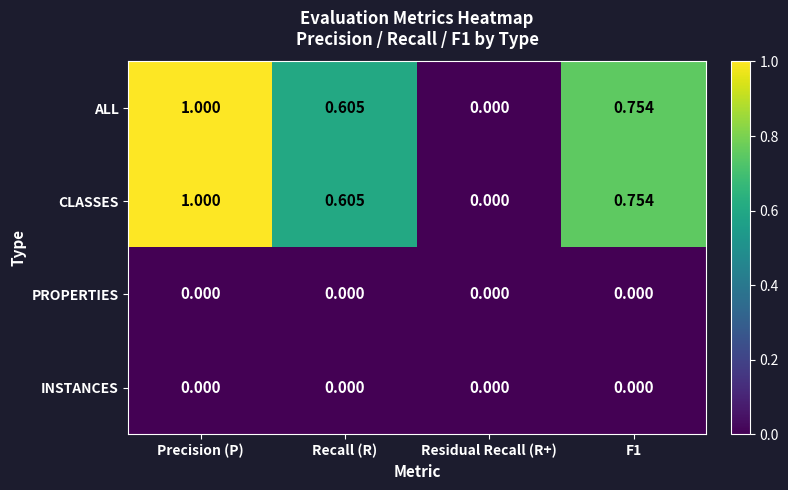

Which label corresponds to the largest value in the chart?

Precision (P)